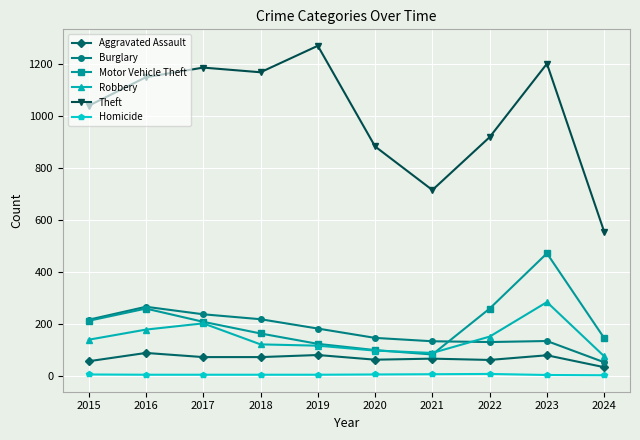

Is it true that Burglary equals 182 at 2019?

True